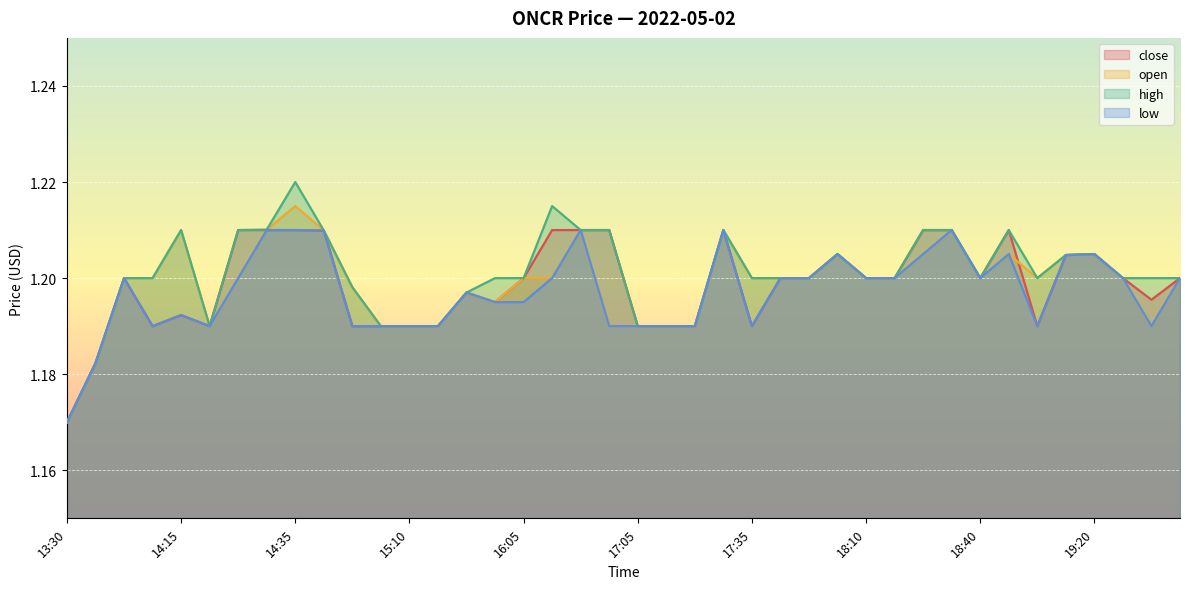

At which label does close reach its peak?

14:25